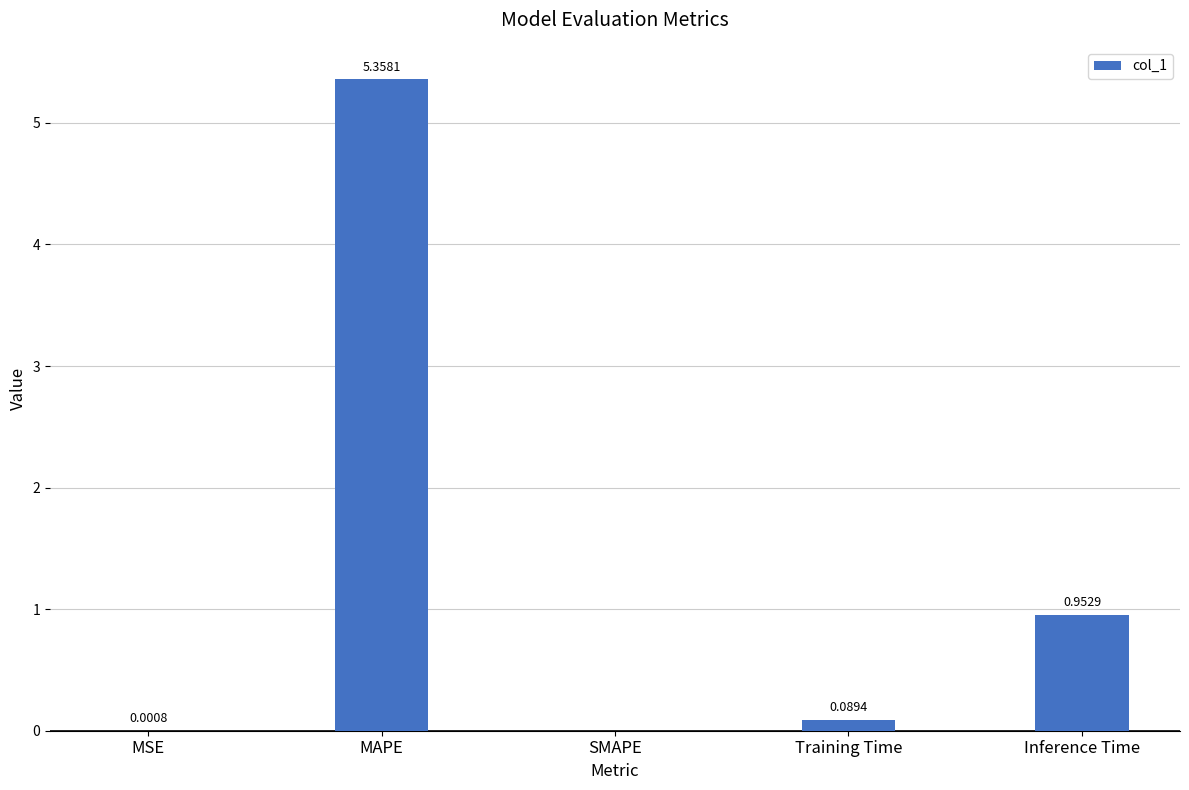

Where is the data nearest to the value 2?

Inference Time